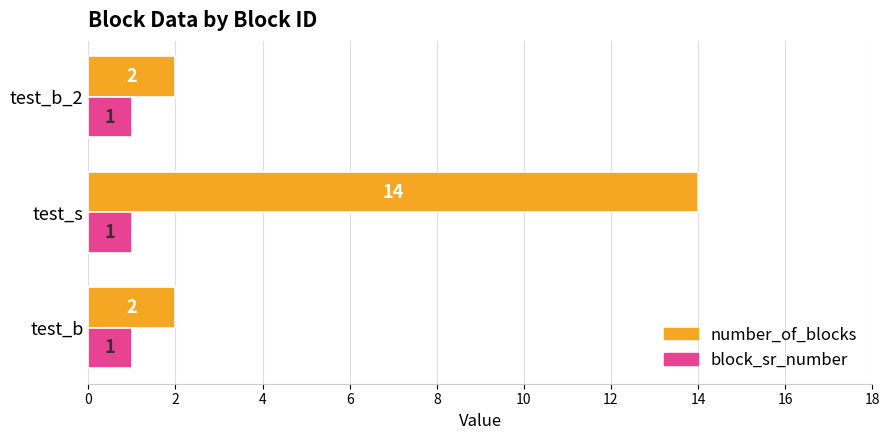

Is the value of block_sr_number at test_s greater than the value of number_of_blocks at test_b?

No